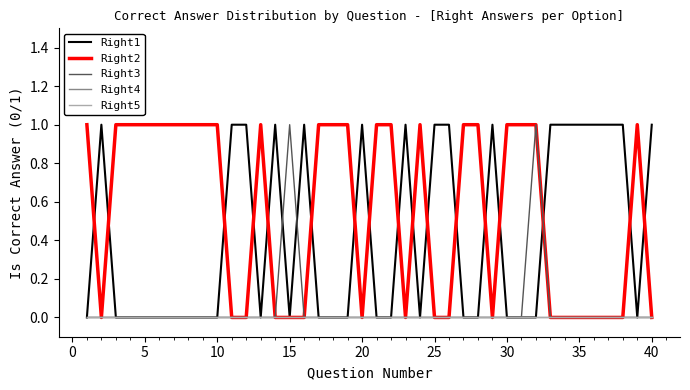

Does the chart have visible grid lines?

No